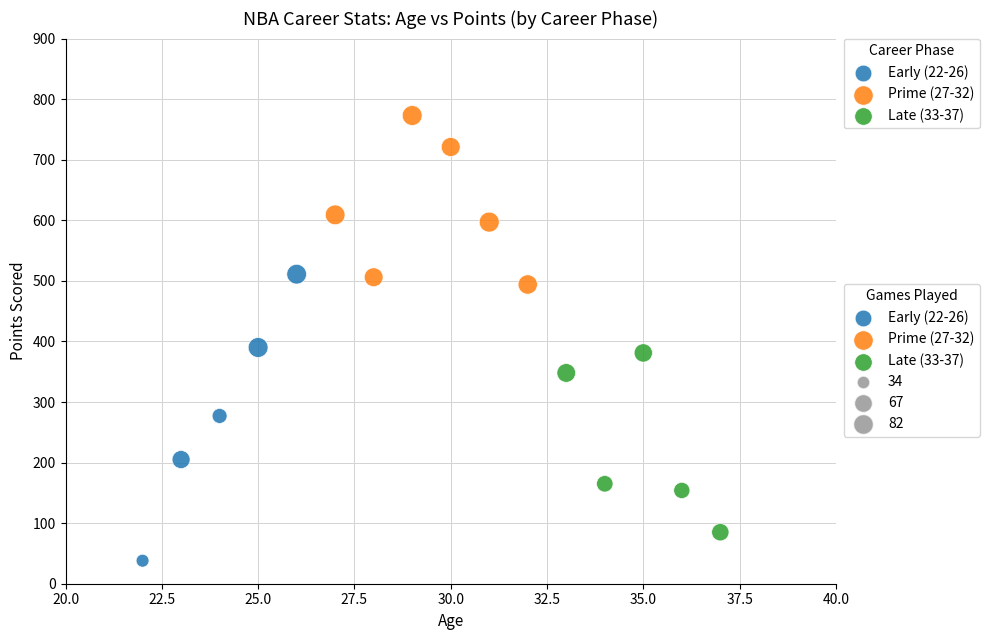

Which series contains the lowest Y value?

Early (22-26)